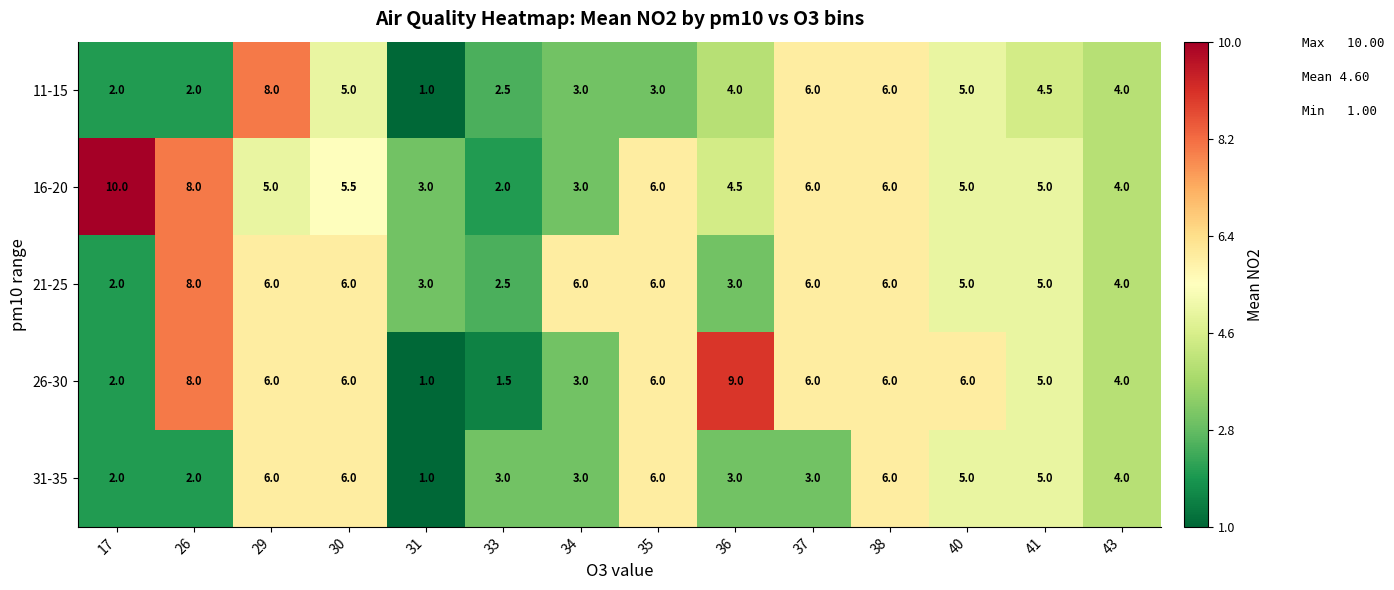

What is the sum of the 21-25 values at 35 and 36?

9.0